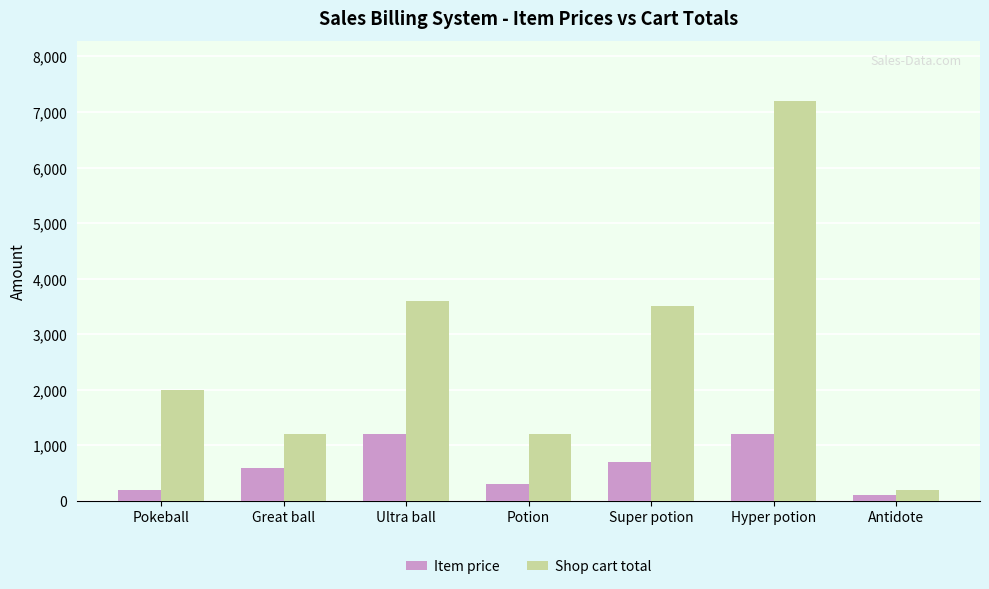

Rank the series by their maximum value, from lowest to highest.

Item price, Shop cart total